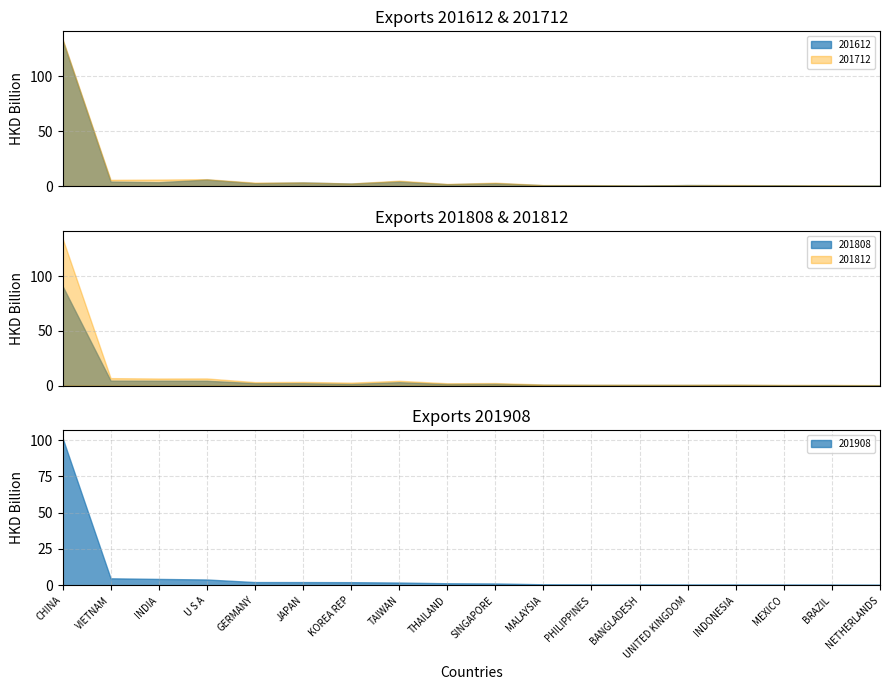

What is the average value of the 201612 series?

9.3